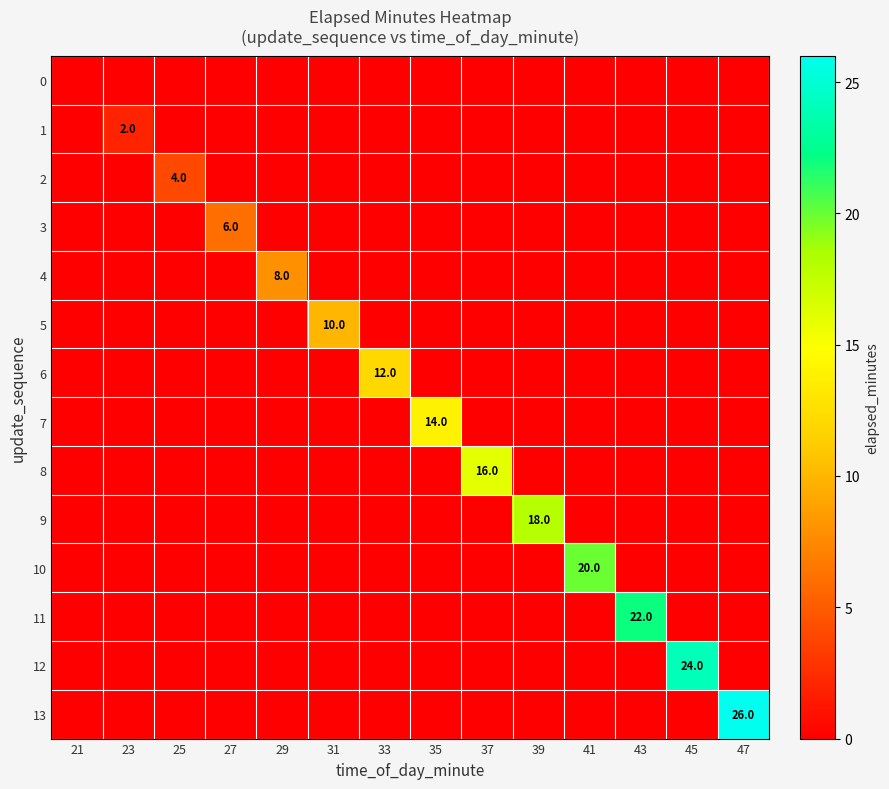

The value of 2 at 25 is 4. True or false?

True